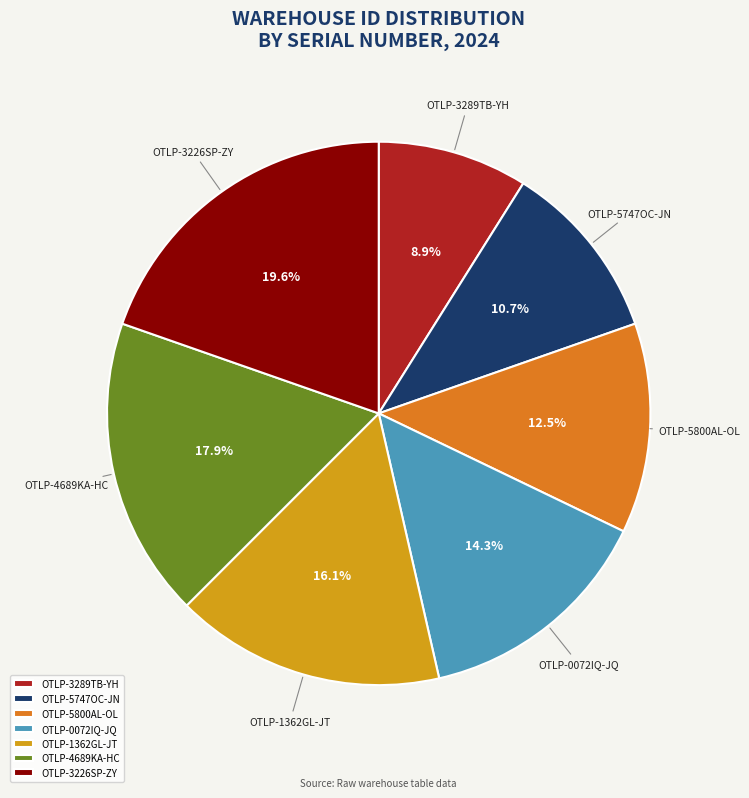

To the nearest percent, what percentage of the pie is OTLP-5747OC-JN?

11%